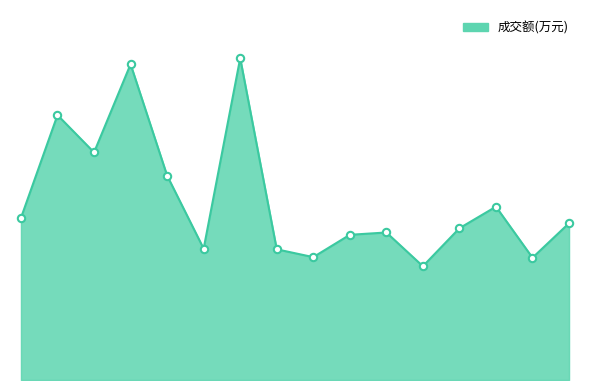

Does the chart have visible grid lines?

No